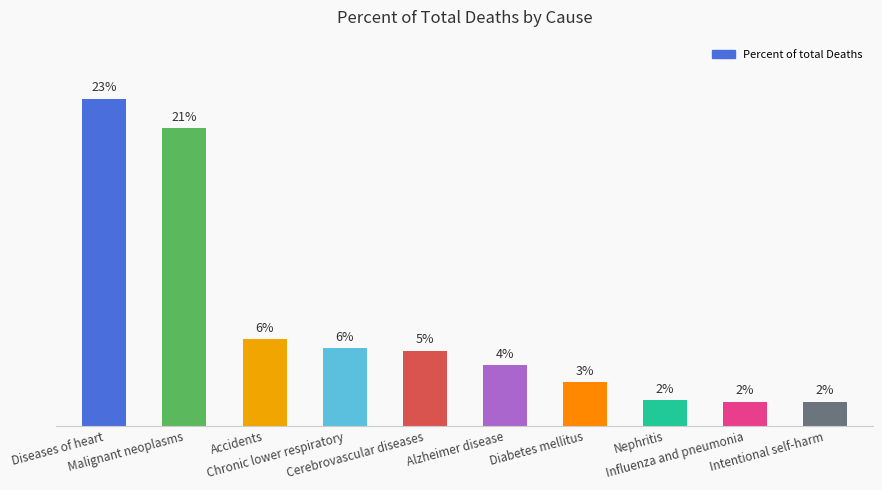

Are the bars horizontal?

No